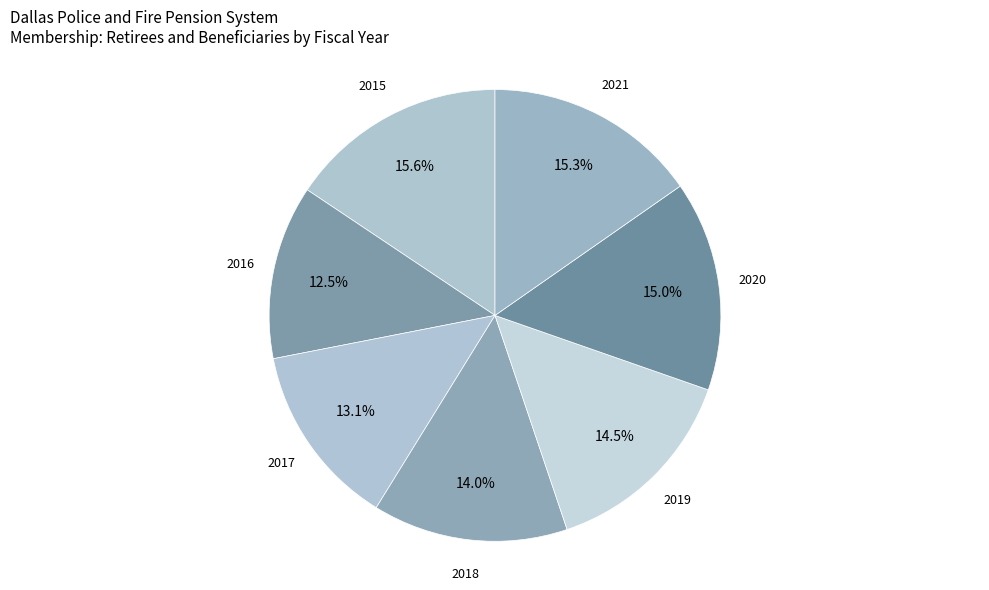

Combined, what portion of the pie is 2019 and 2020?

29.5%